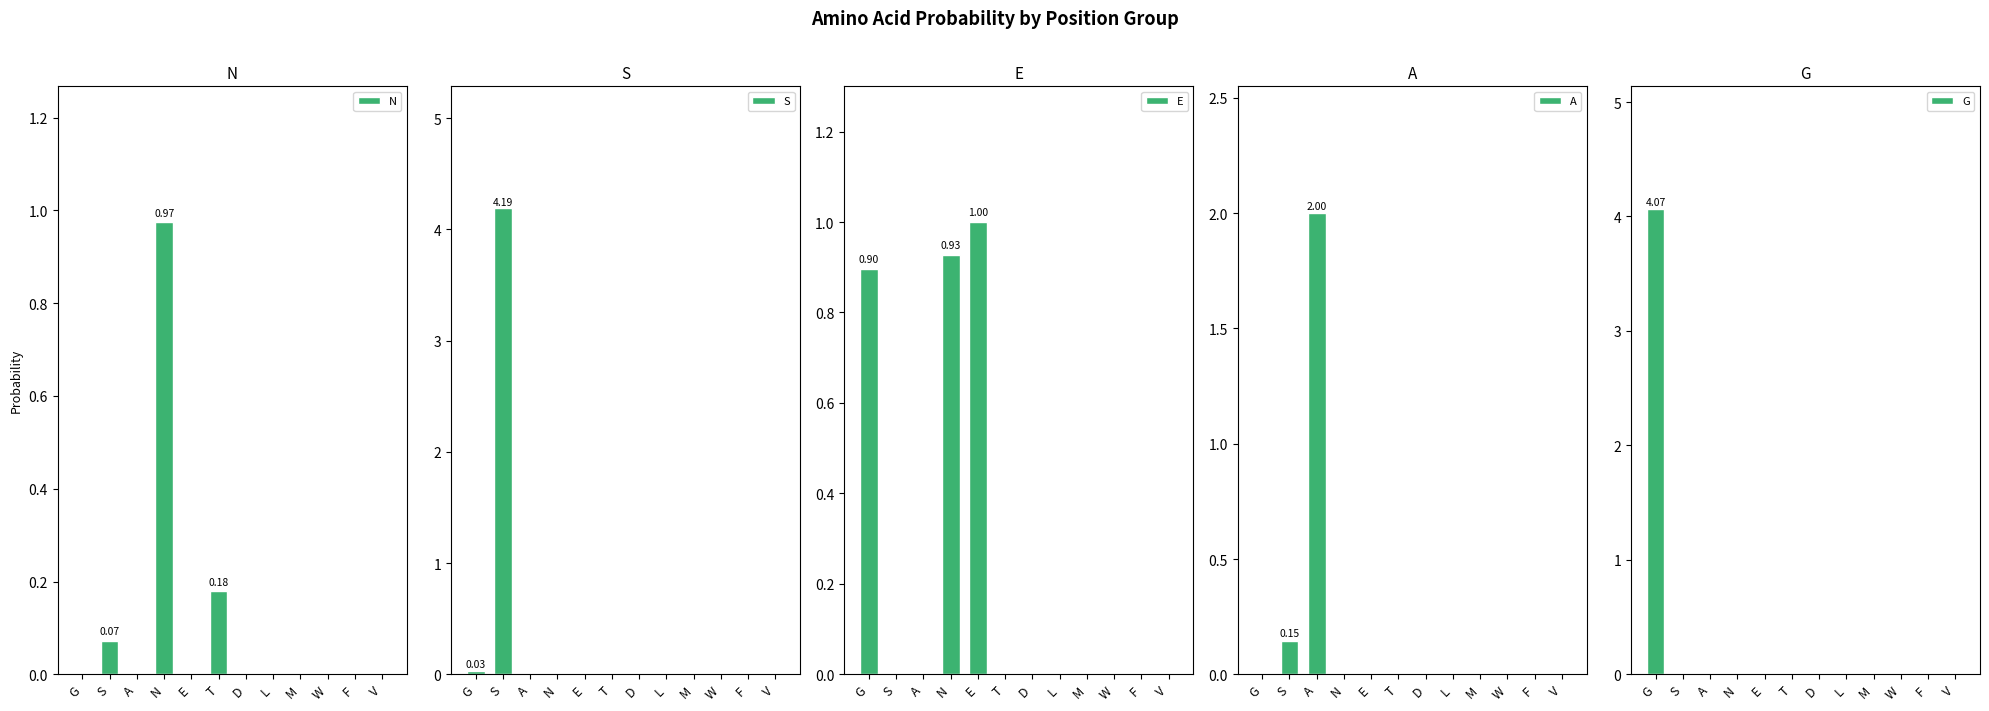

What is the sum of all E values?

2.8